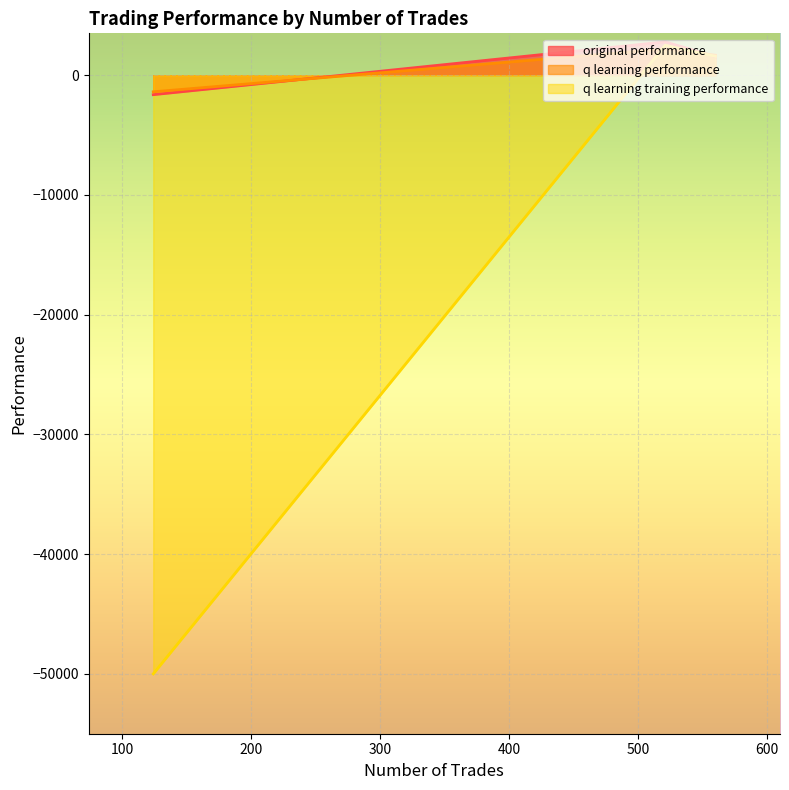

What is the value of the q learning performance point at the 3rd from the left?

-1384.1